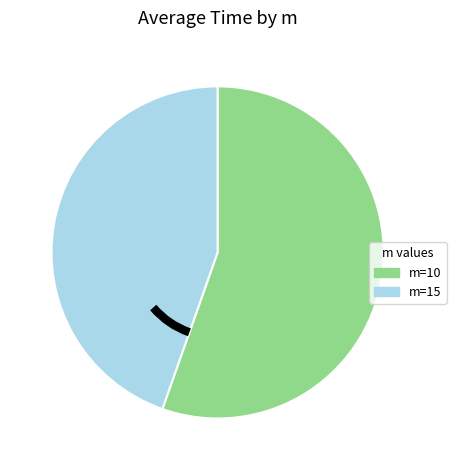

Between m=15 and m=10, which is larger?

m=10